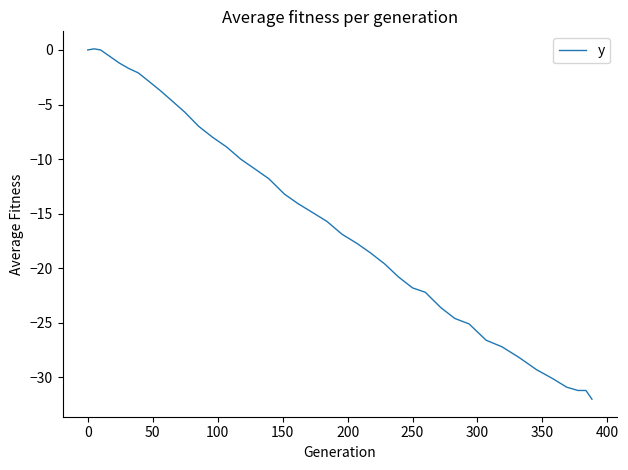

What is the difference between the maximum and minimum values?

32.1